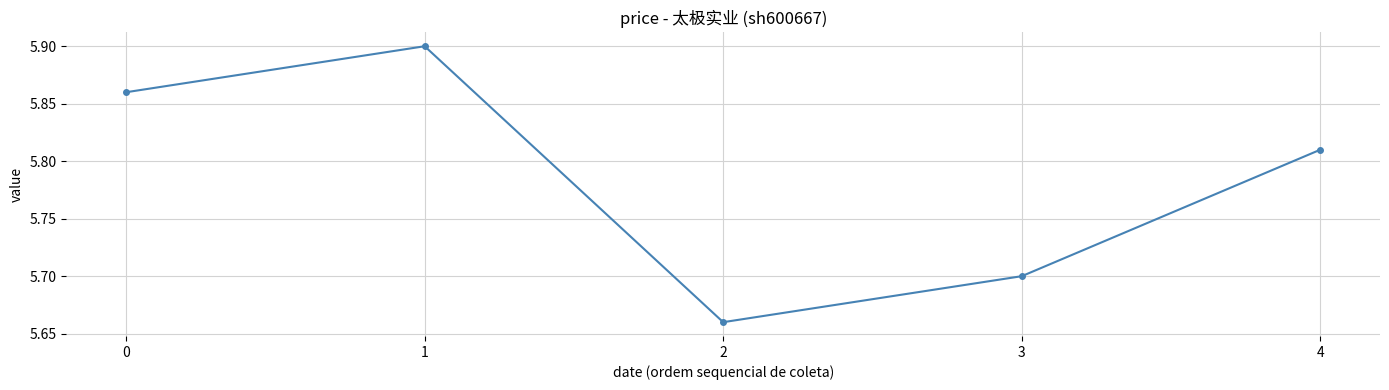

List the labels in order of value, smallest first.

2, 3, 4, 0, 1